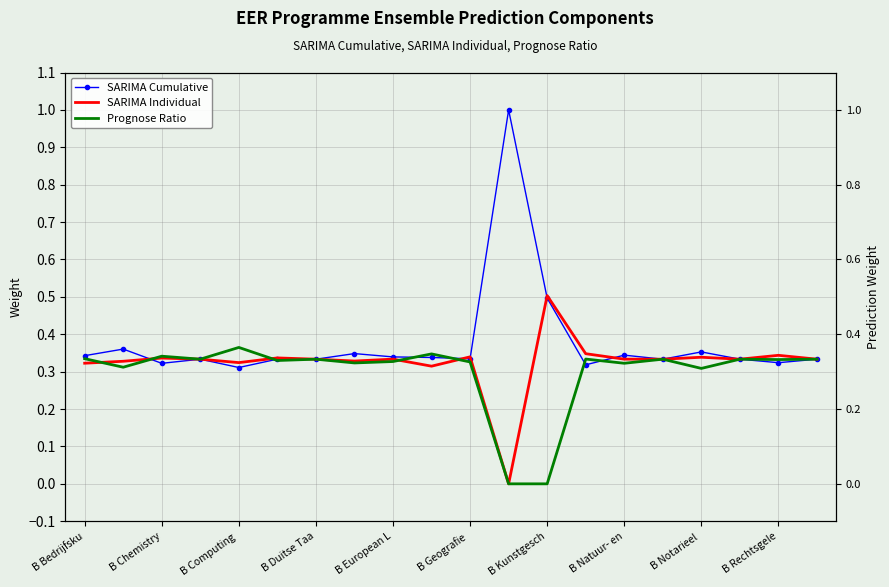

How many positive values does the SARIMA Individual series have?

19